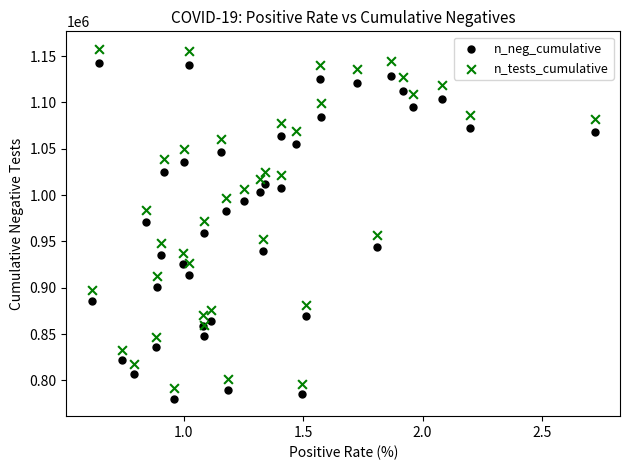

What are all the series names shown in the legend?

n_neg_cumulative, n_tests_cumulative